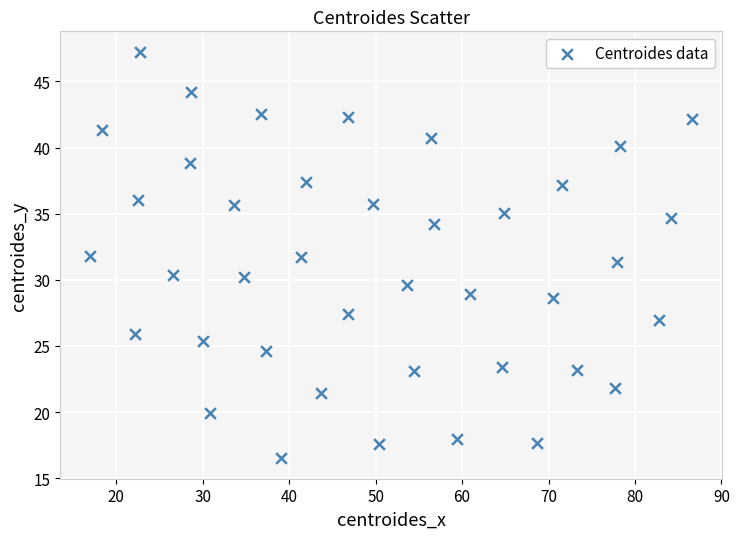

What is the range of X values (max minus min)?

69.6